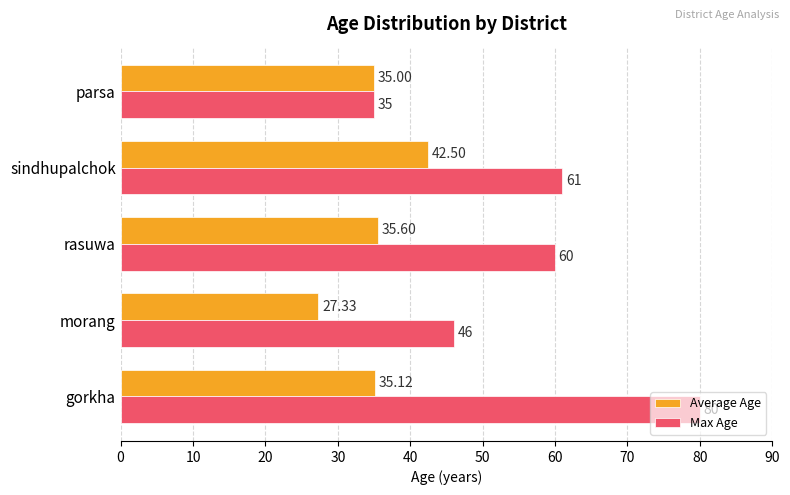

Which series changed the most between morang and rasuwa?

Max Age